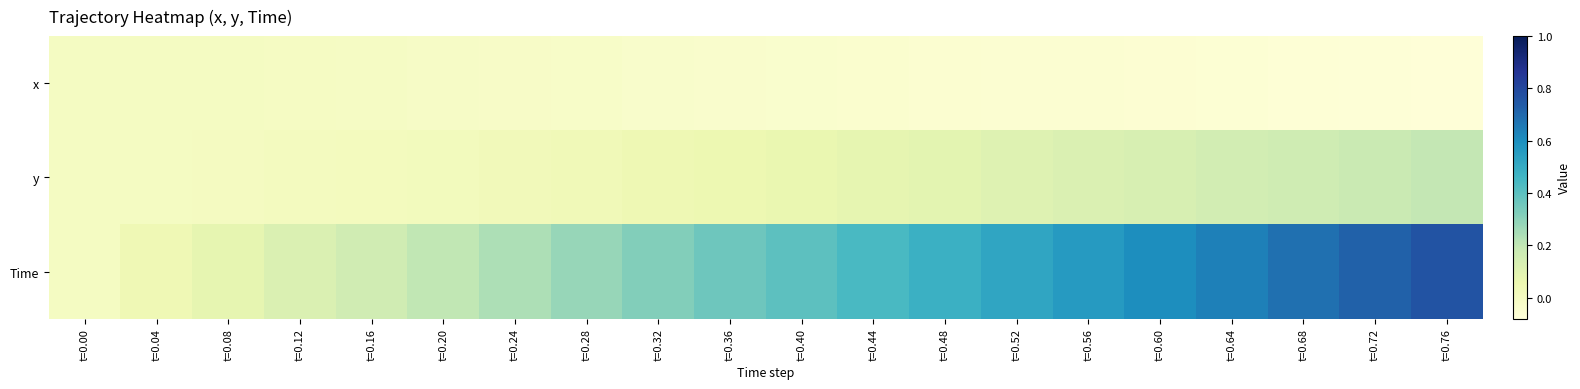

Which series has the largest range (max minus min)?

Time